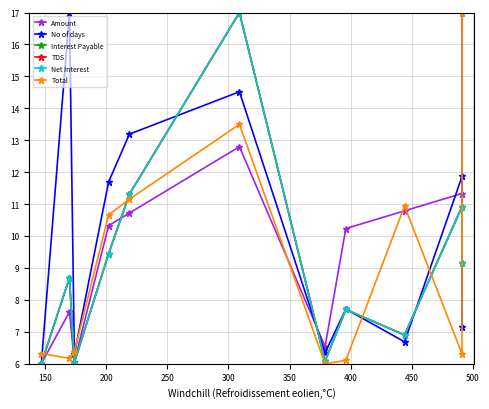

Reading left to right, transcribe all the data shown in this chart.

Amount: 6.0	7.6	6.1	10.3	10.7	12.8	6.5	10.2	10.8	11.3	17.0
No of days: 6.0	17.0	6.3	11.7	13.2	14.5	6.3	7.7	6.7	11.9	7.2
Interest Payable: 6.0	8.7	6.0	9.4	11.3	17.0	6.1	7.7	6.9	10.9	9.2
TDS: 6.0	8.7	6.0	9.4	11.3	17.0	6.1	7.7	6.9	10.9	9.2
Net Interest: 6.0	8.7	6.0	9.4	11.3	17.0	6.1	7.7	6.9	10.9	9.2
Total: 6.3	6.2	6.4	10.7	11.2	13.5	6.0	6.1	10.9	6.3	17.0